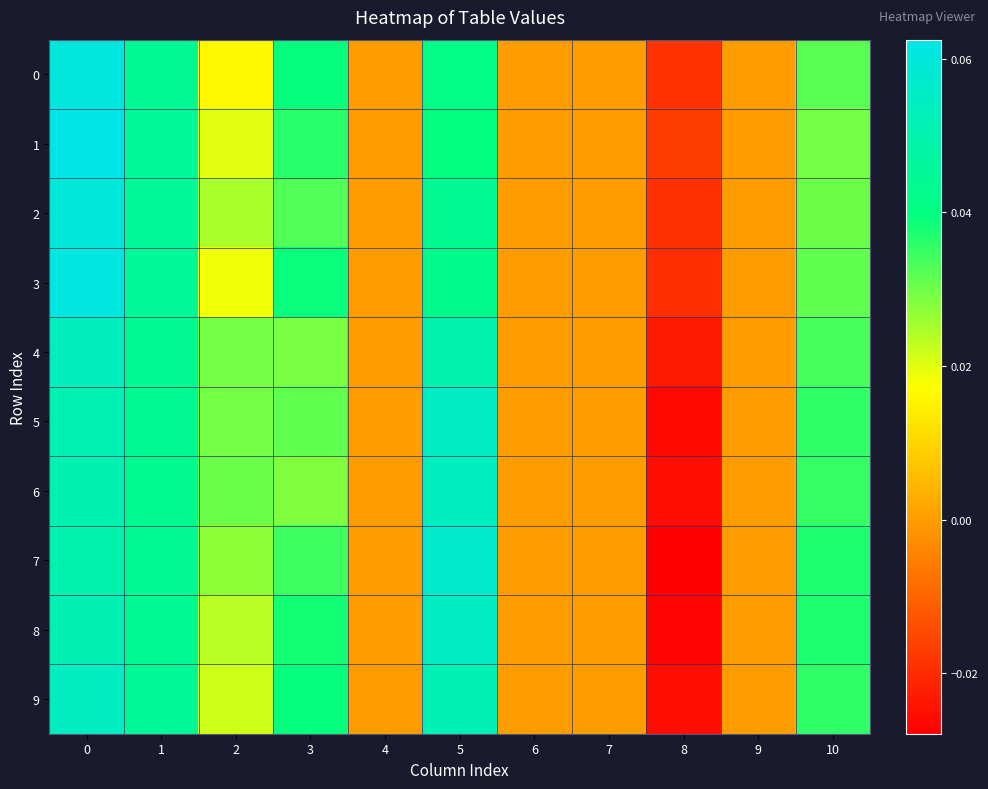

Reading left to right, list all the values displayed in this chart.

0: 0=0.1	1=0.0	2=0.0	3=0.0	4=0.0	5=0.0	6=0.0	7=0.0	8=-0.0	9=0.0	10=0.0
1: 0=0.1	1=0.0	2=0.0	3=0.0	4=0.0	5=0.0	6=0.0	7=0.0	8=-0.0	9=0.0	10=0.0
2: 0=0.1	1=0.0	2=0.0	3=0.0	4=0.0	5=0.0	6=0.0	7=0.0	8=-0.0	9=0.0	10=0.0
3: 0=0.1	1=0.0	2=0.0	3=0.0	4=0.0	5=0.0	6=0.0	7=0.0	8=-0.0	9=0.0	10=0.0
4: 0=0.1	1=0.0	2=0.0	3=0.0	4=0.0	5=0.1	6=0.0	7=0.0	8=-0.0	9=0.0	10=0.0
5: 0=0.1	1=0.0	2=0.0	3=0.0	4=0.0	5=0.1	6=0.0	7=0.0	8=-0.0	9=0.0	10=0.0
6: 0=0.1	1=0.0	2=0.0	3=0.0	4=0.0	5=0.1	6=0.0	7=0.0	8=-0.0	9=0.0	10=0.0
7: 0=0.0	1=0.0	2=0.0	3=0.0	4=0.0	5=0.1	6=0.0	7=0.0	8=-0.0	9=0.0	10=0.0
8: 0=0.1	1=0.0	2=0.0	3=0.0	4=0.0	5=0.1	6=0.0	7=0.0	8=-0.0	9=0.0	10=0.0
9: 0=0.1	1=0.0	2=0.0	3=0.0	4=0.0	5=0.1	6=0.0	7=0.0	8=-0.0	9=0.0	10=0.0